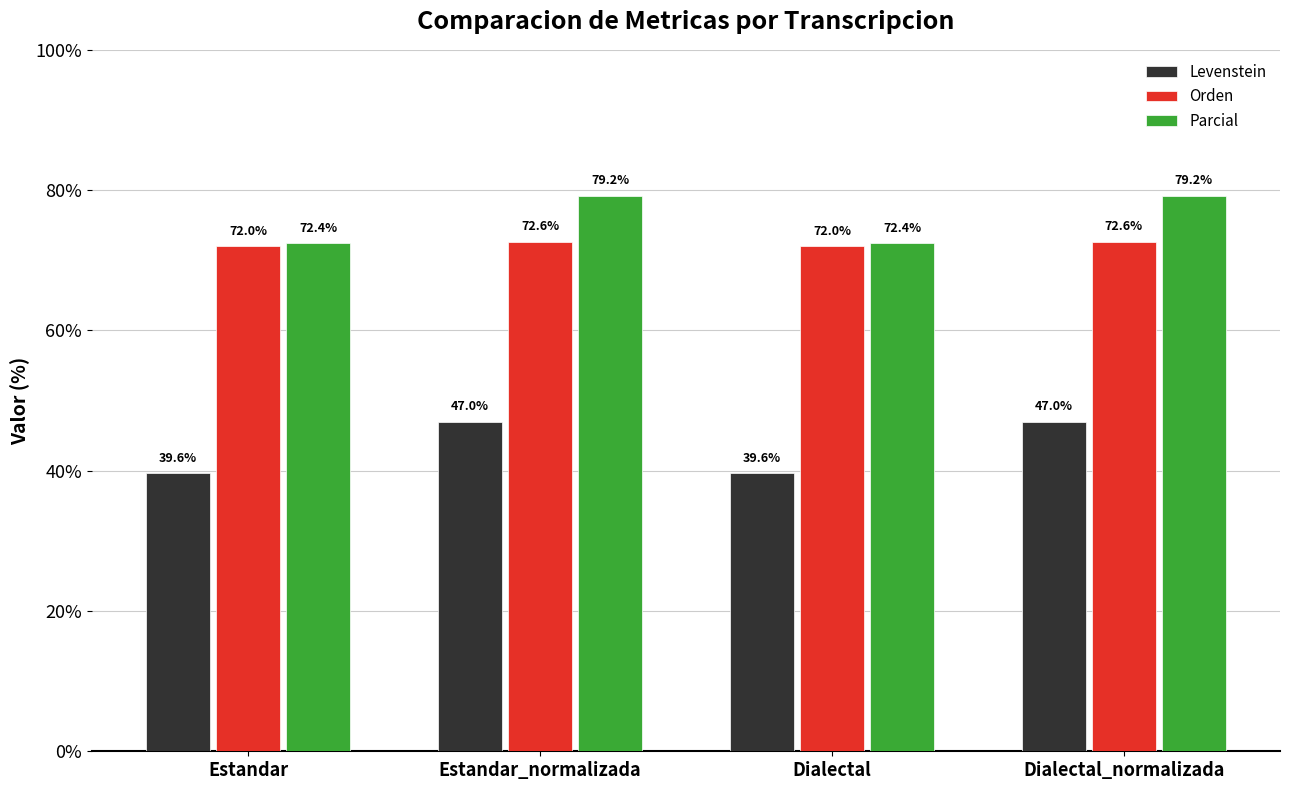

At which label does Levenstein first exceed 46?

Estandar_normalizada